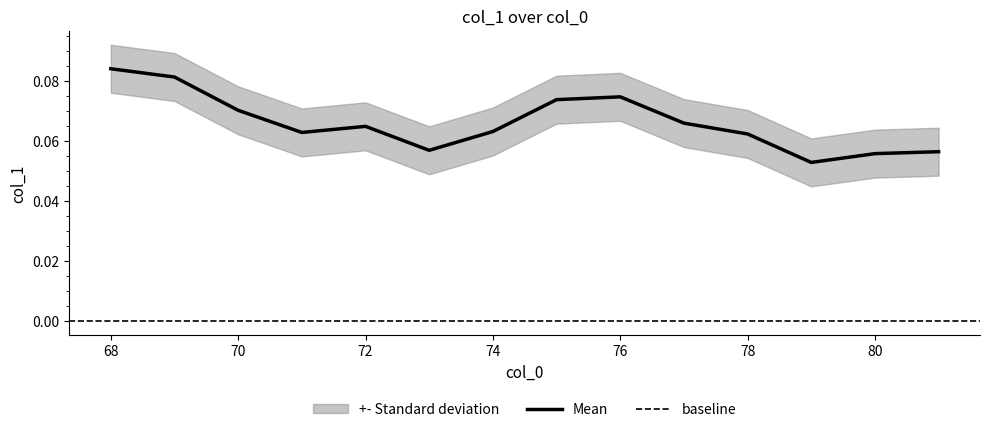

List the labels in order of value, largest first.

68, 69, 76, 75, 70, 77, 72, 74, 71, 78, 73, 81, 80, 79